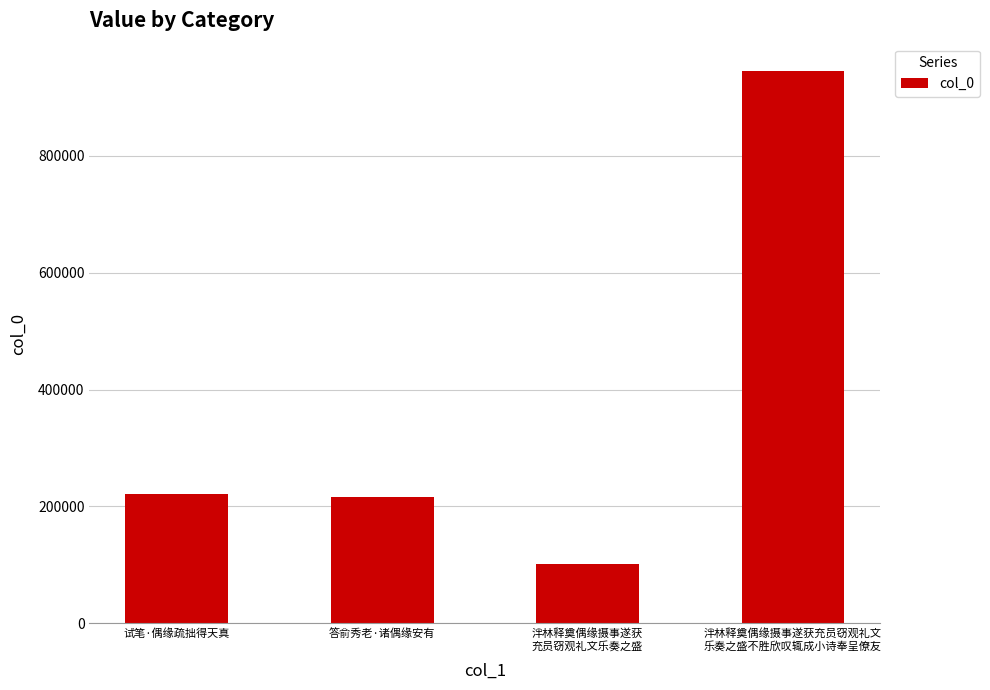

What is the maximum value shown in the chart?

944284